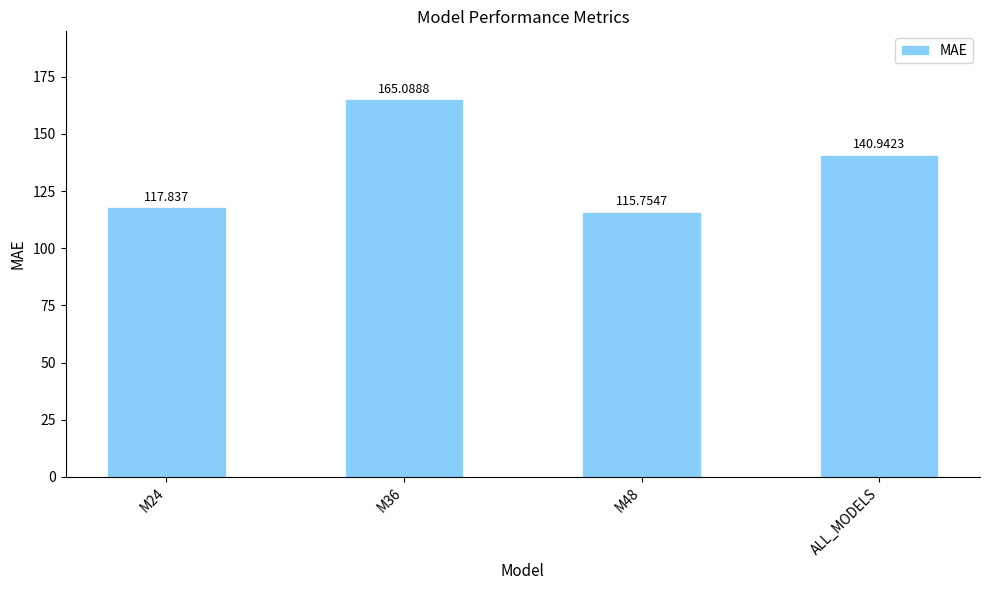

Read the value at ALL_MODELS.

140.9